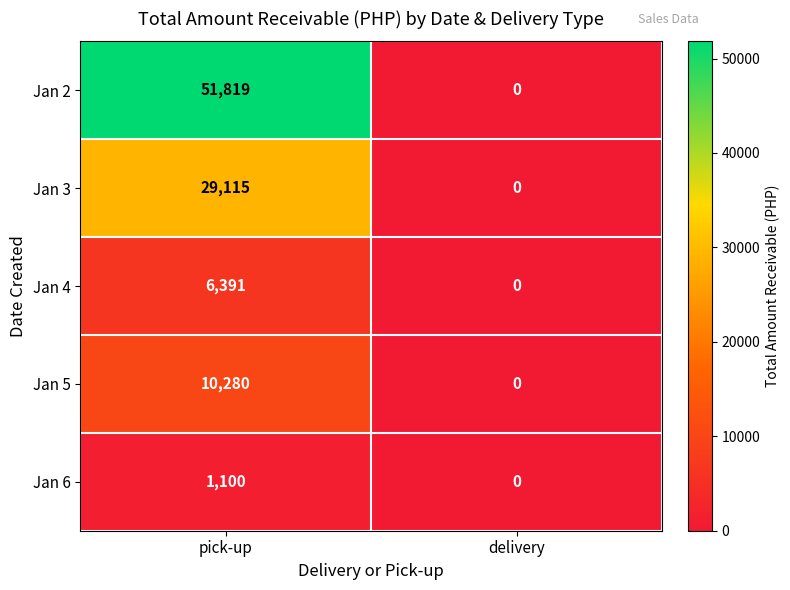

Is it true that Jan 6 equals 1699 at pick-up?

False